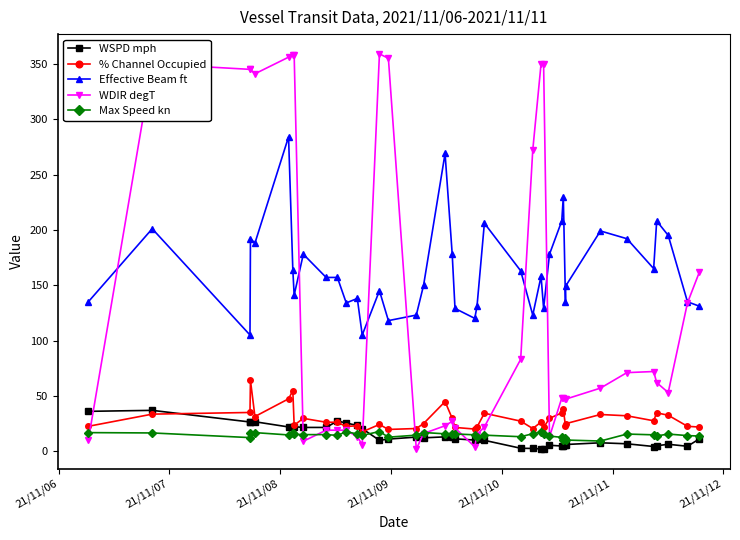

At how many categories does at least one series exceed 314?

11